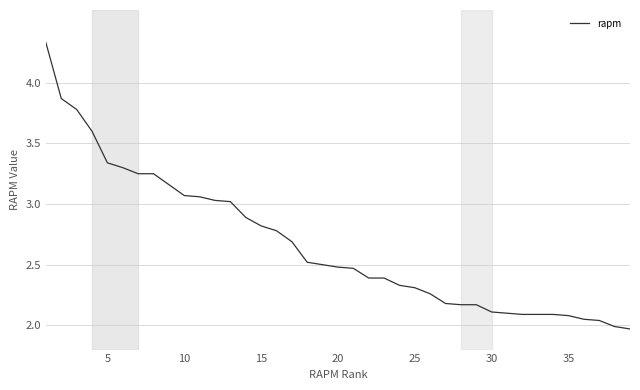

What is the difference between the maximum and minimum values?

2.4